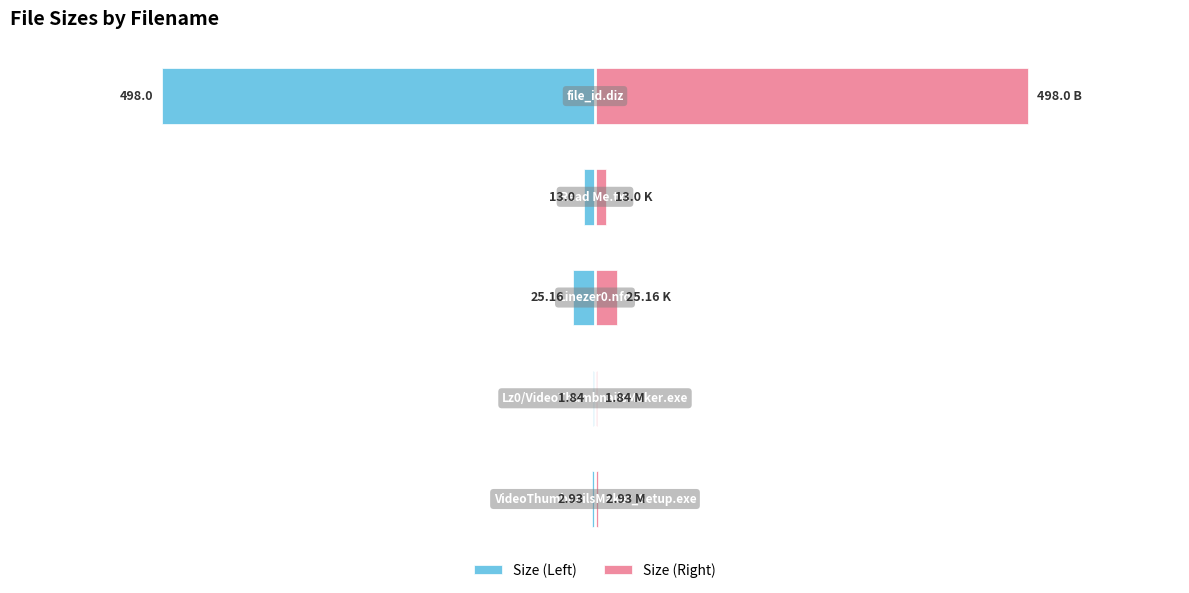

Between 2 and 4, which is larger?

2